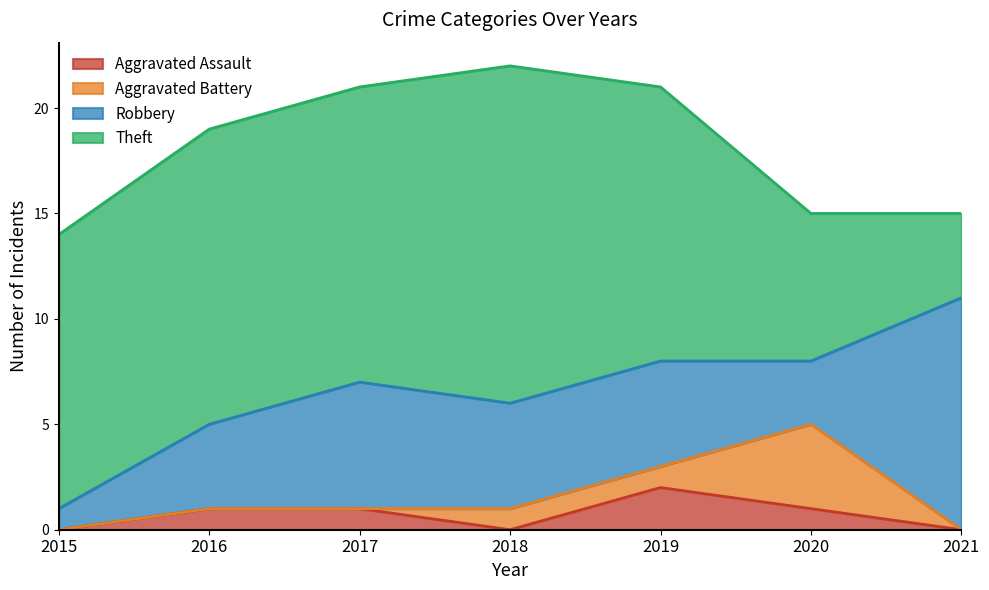

Where do Aggravated Assault and Aggravated Battery first cross each other?

2017 and 2018